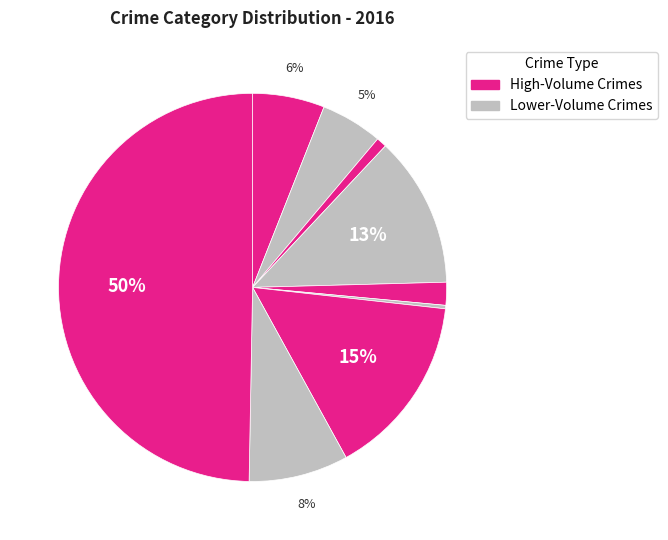

How many segments does this pie chart have?

9